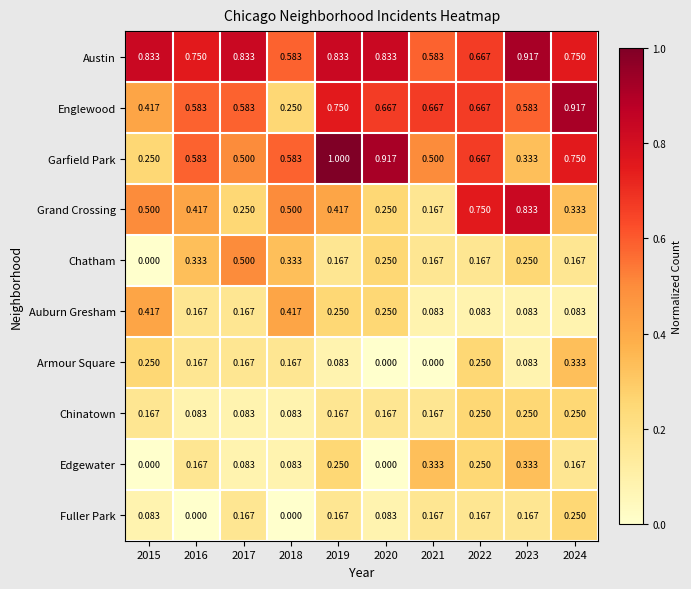

Which series has the largest total across all categories?

Austin